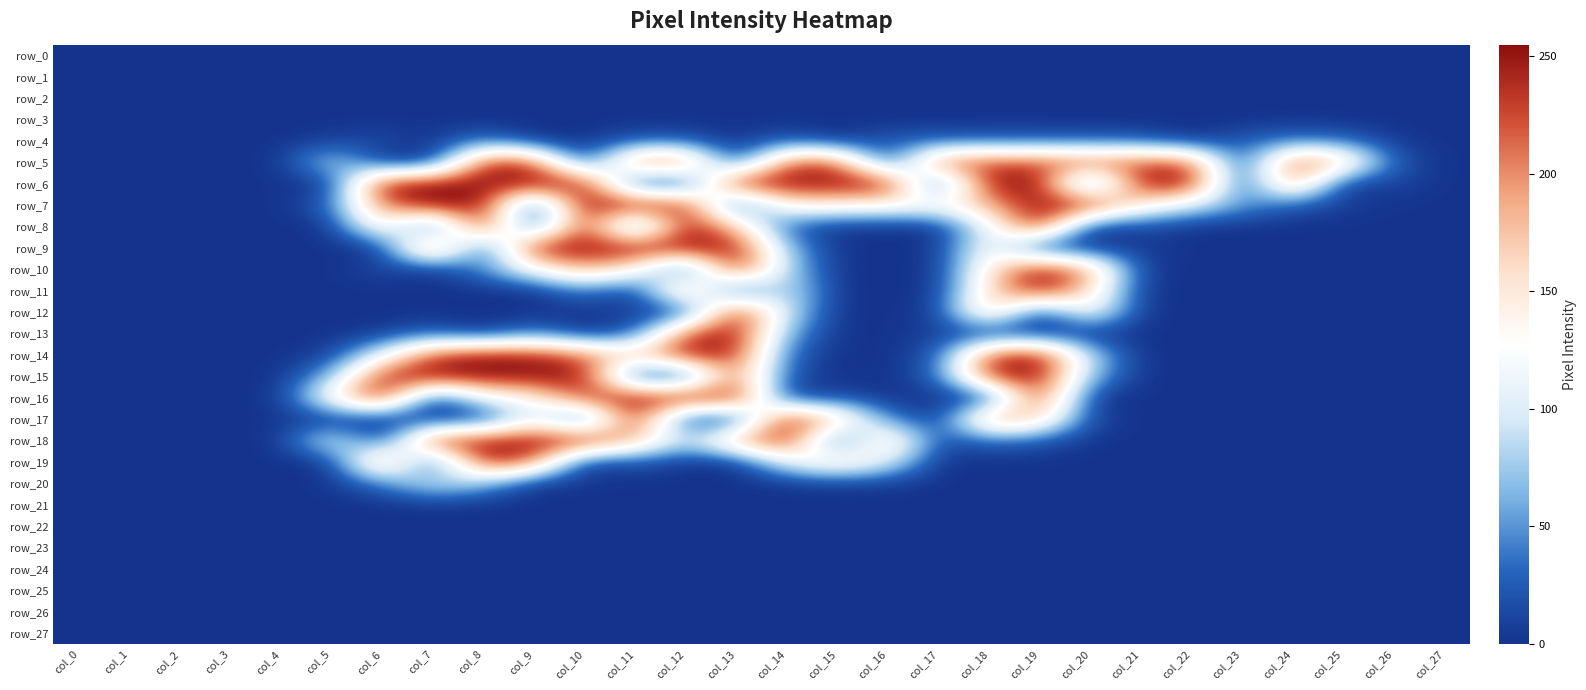

Which series has the widest spread of values?

row_6